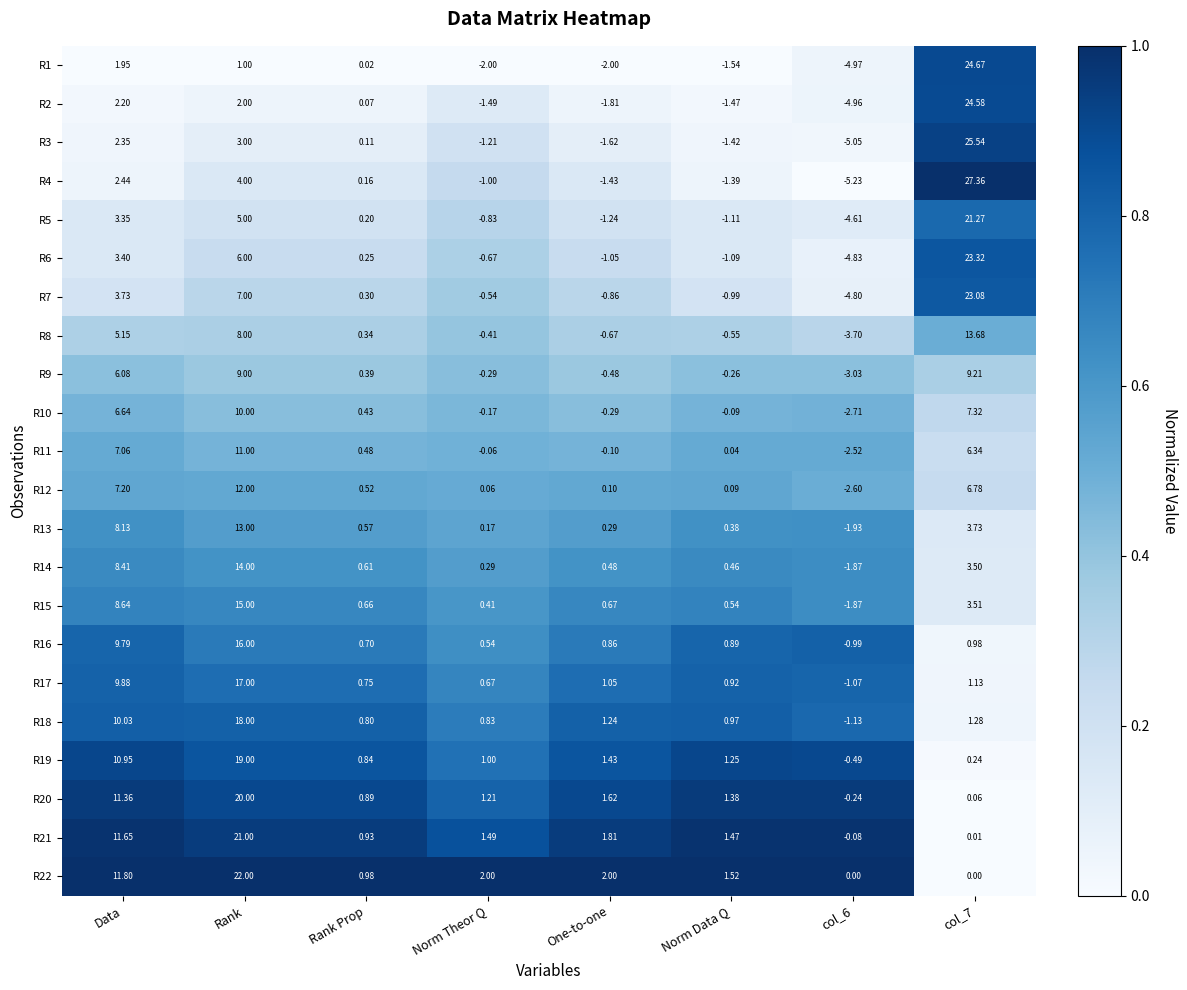

At which category is the sum across all series the highest?

Rank